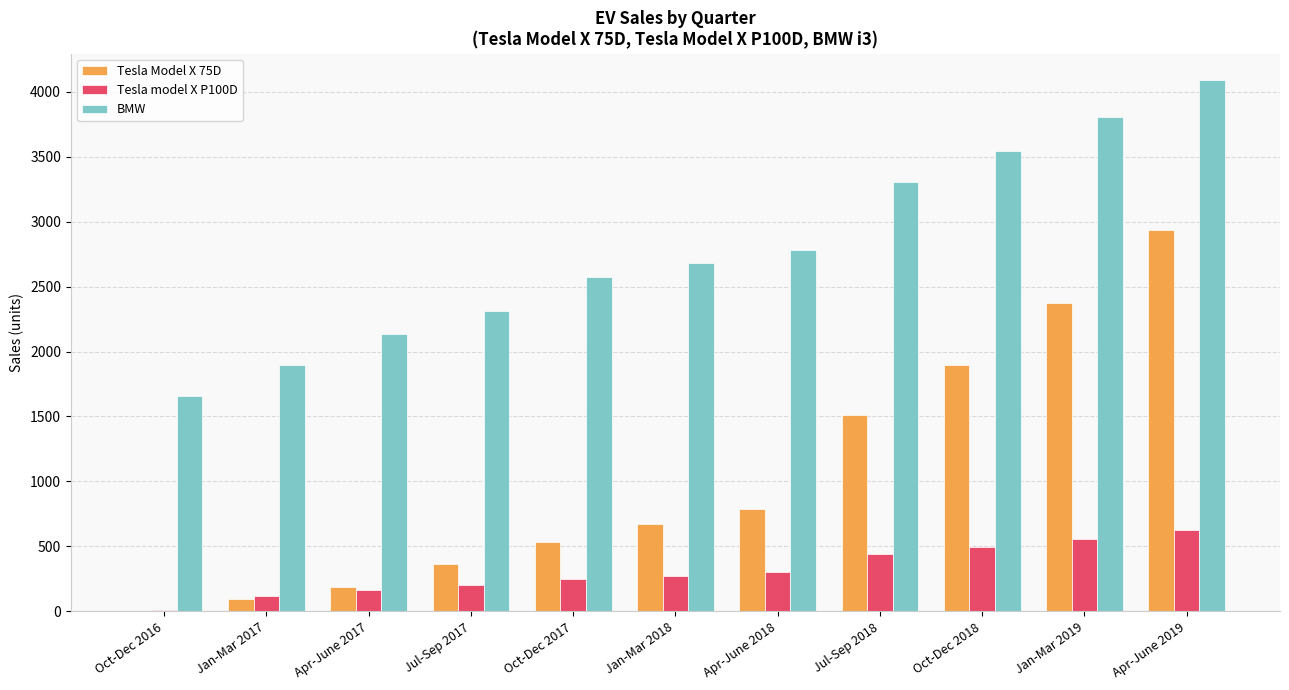

What is the sum of all BMW values?

30768